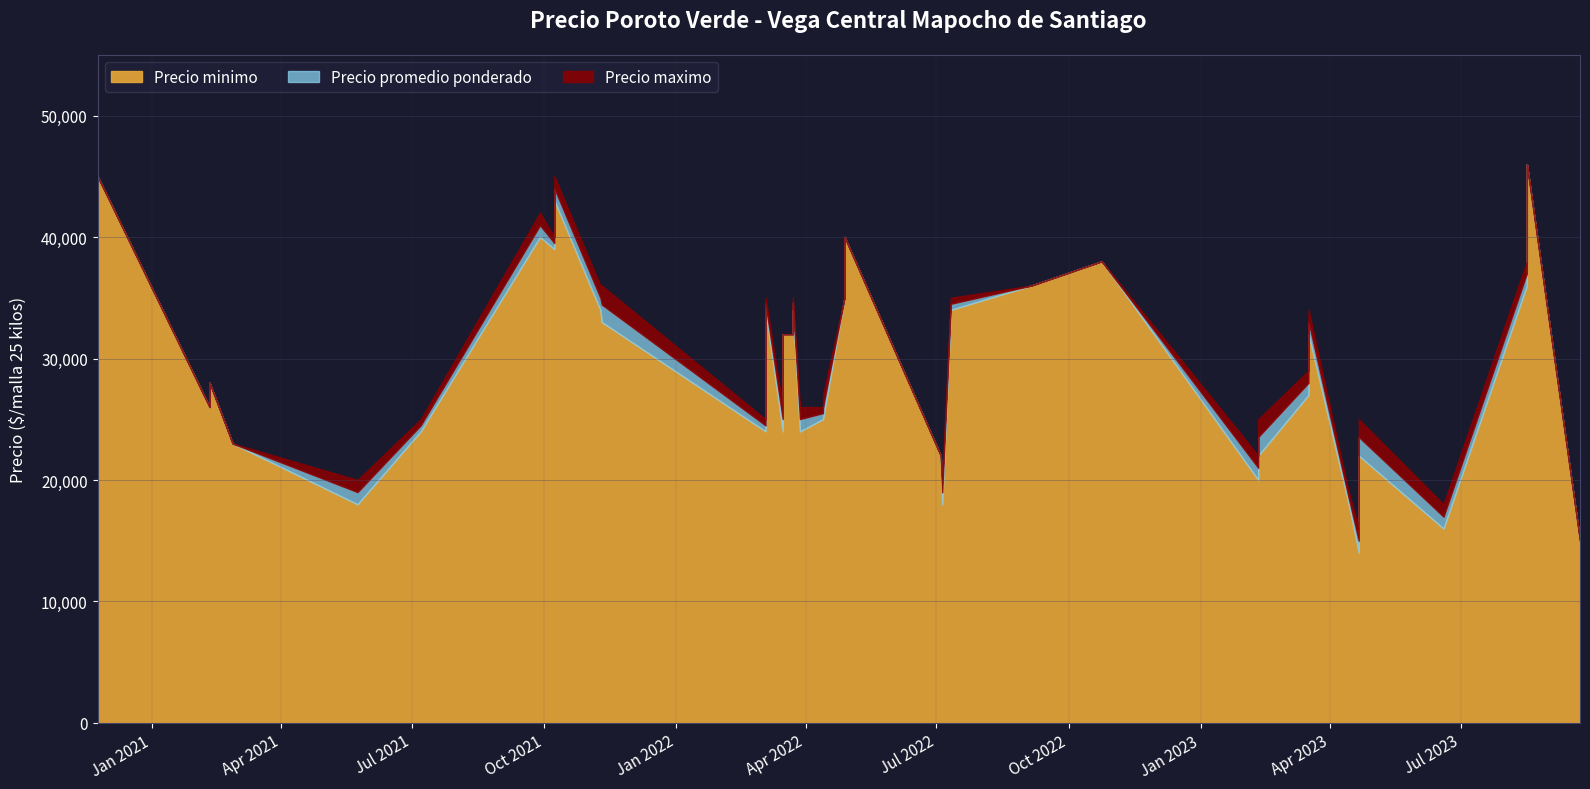

At which category is the sum across all series the highest?

22